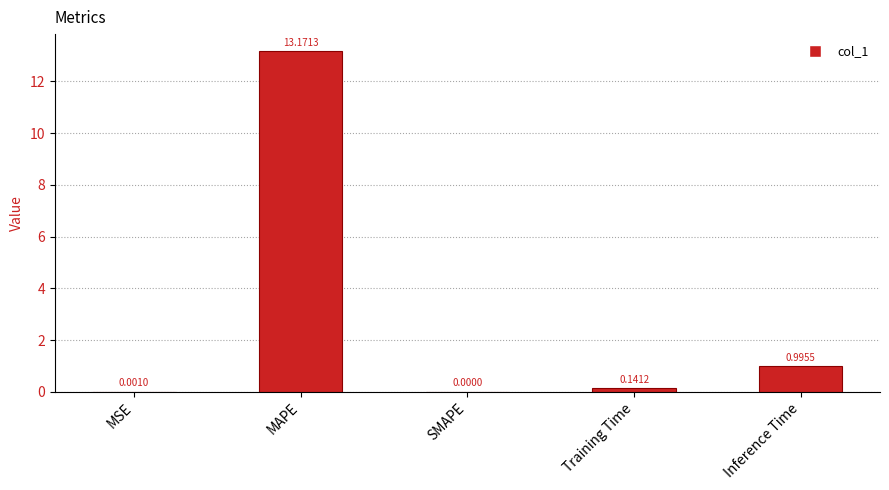

At which category does the chart reach its peak across all series?

MAPE